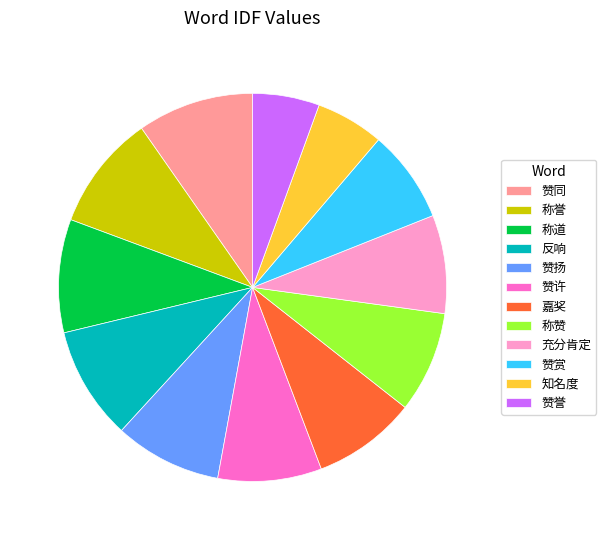

The 赞赏 slice represents 8% of the pie. True or false?

True